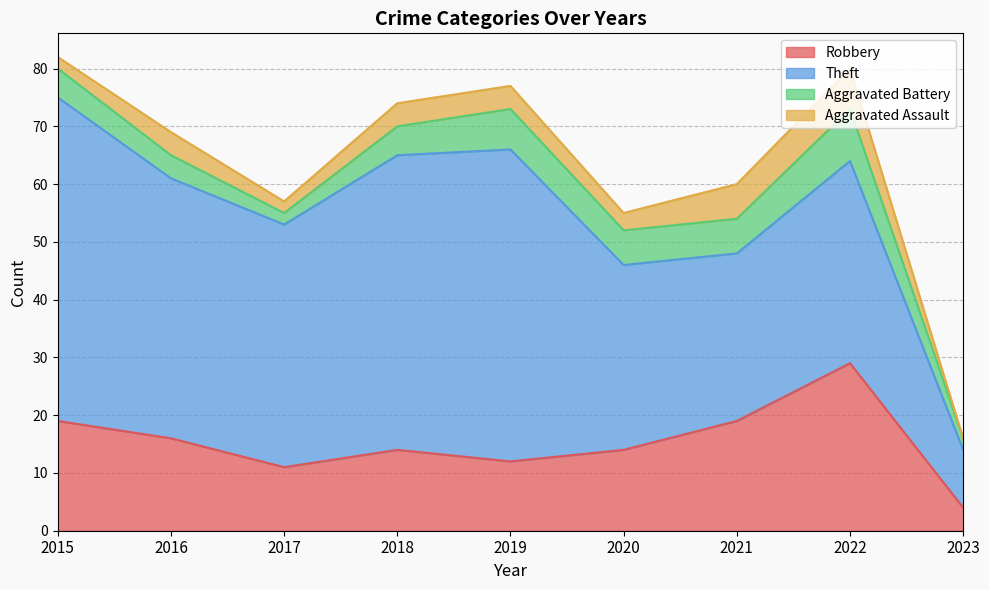

Does the chart have visible grid lines?

Yes